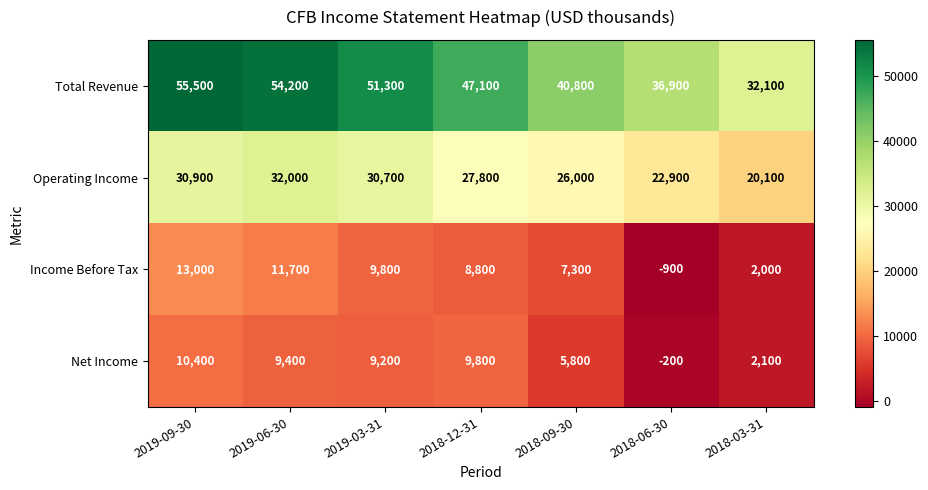

How many categories are shown in the chart?

7